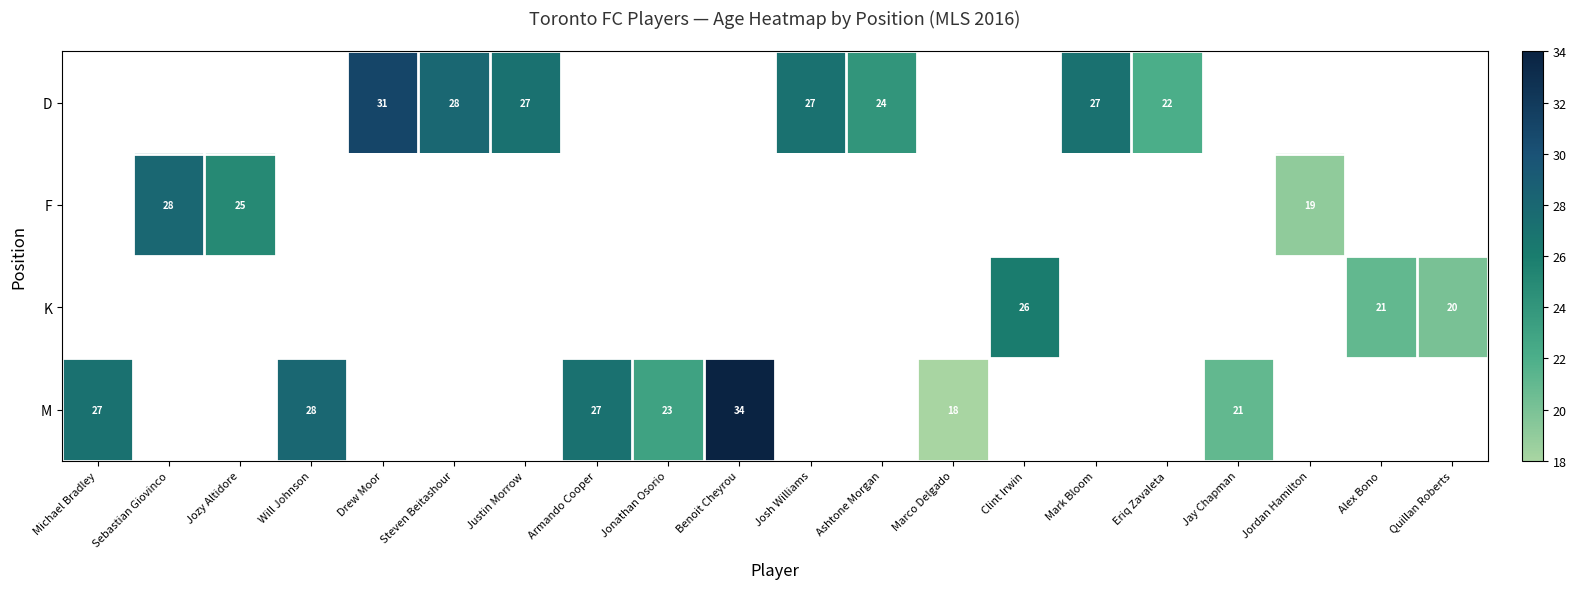

The value of K at Alex Bono is 21. True or false?

True